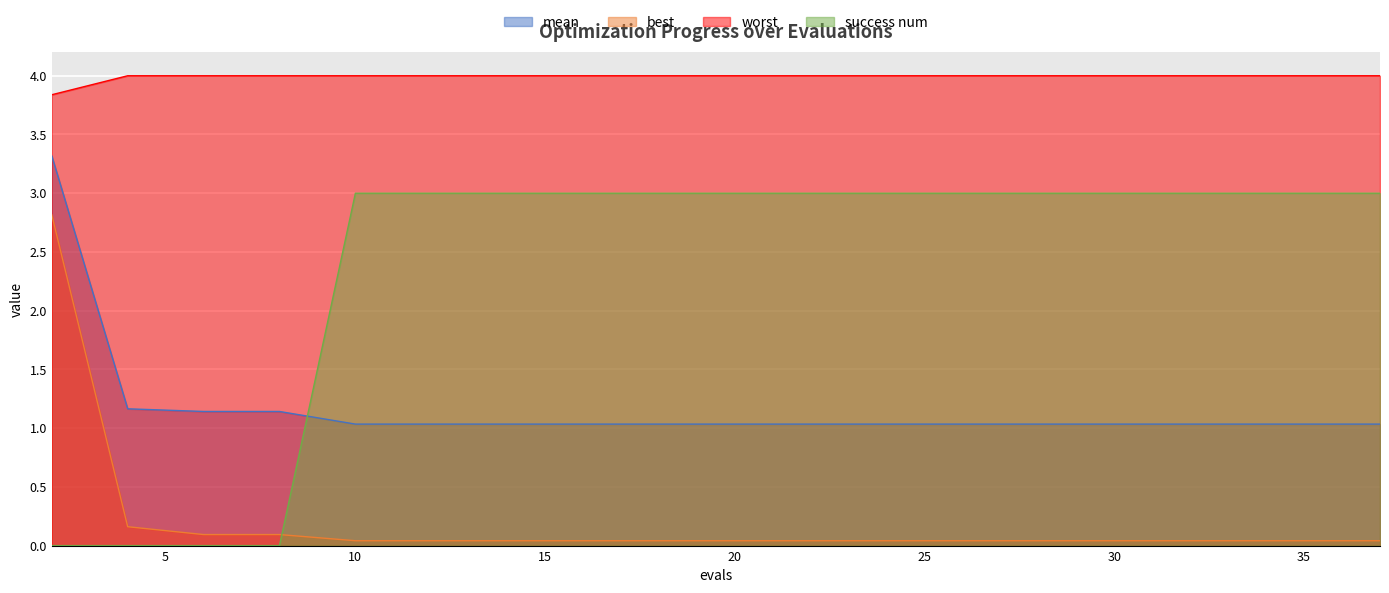

What value does the mean series have at 18?

1.0